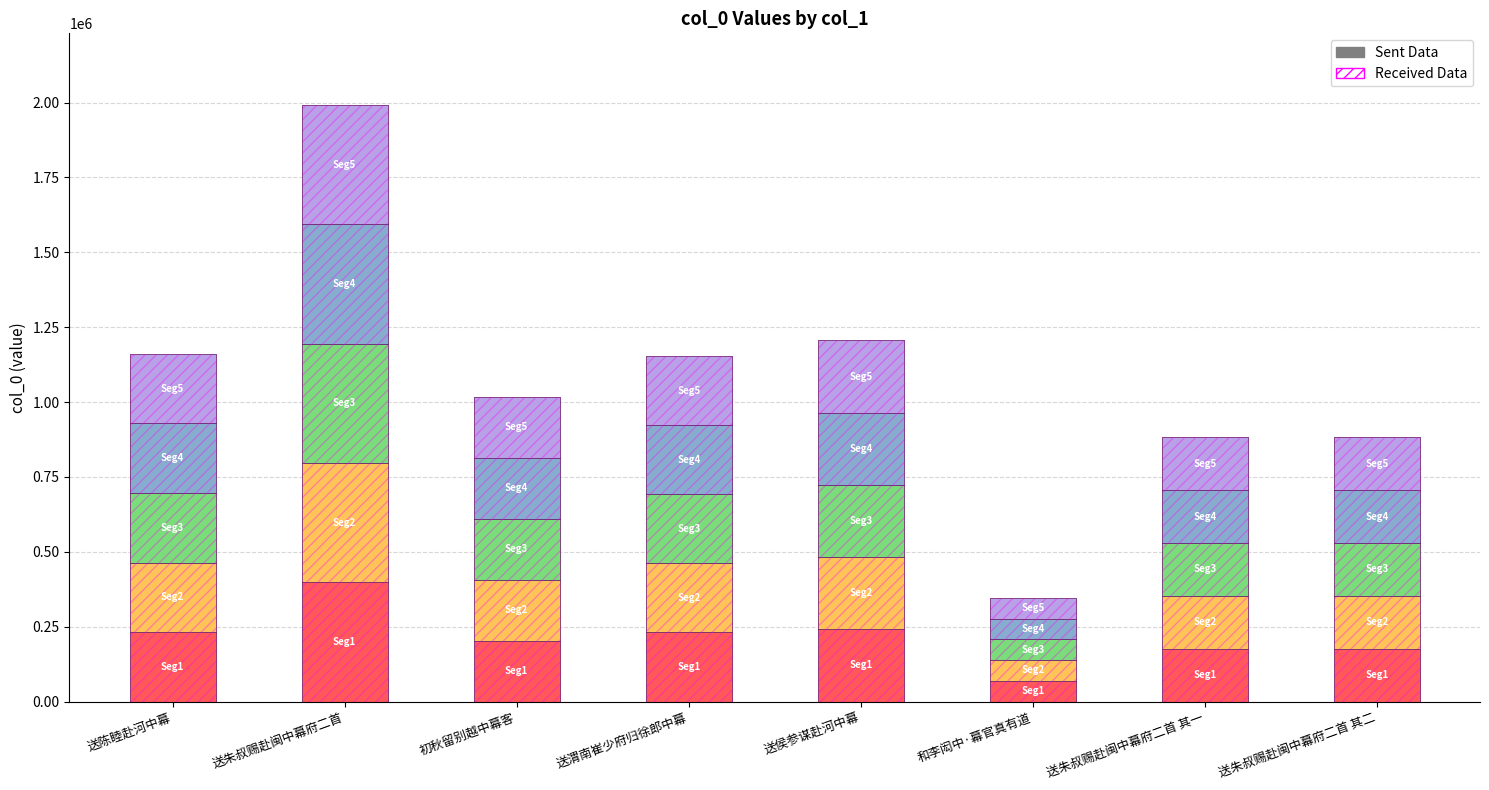

Which series has the largest total across all categories?

Seg1